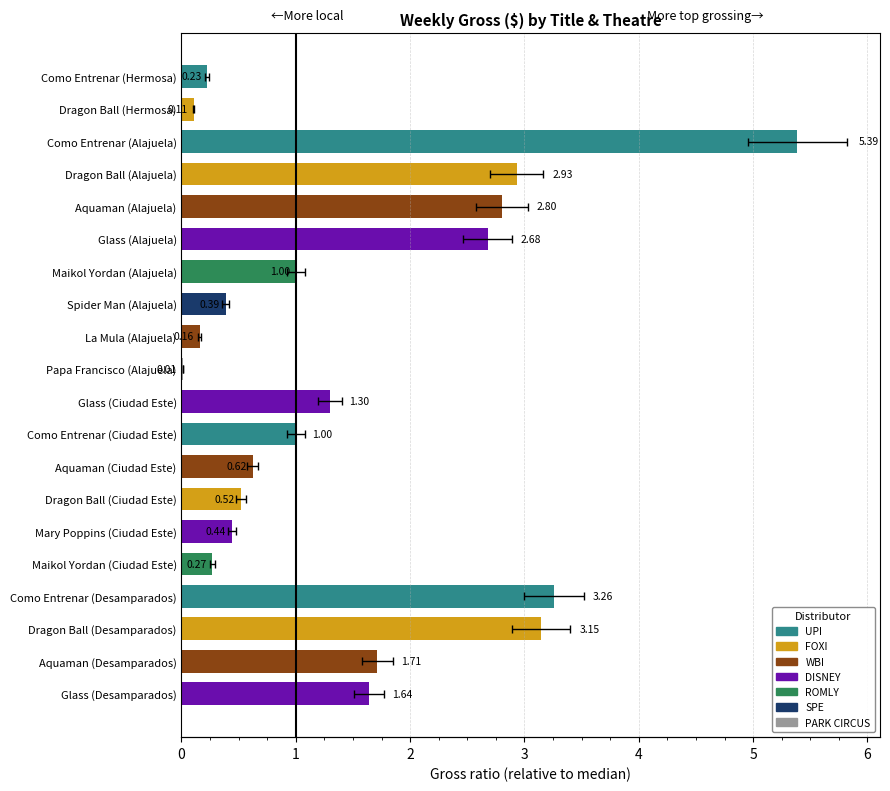

Are the bars grouped side by side (vs. stacked)?

No